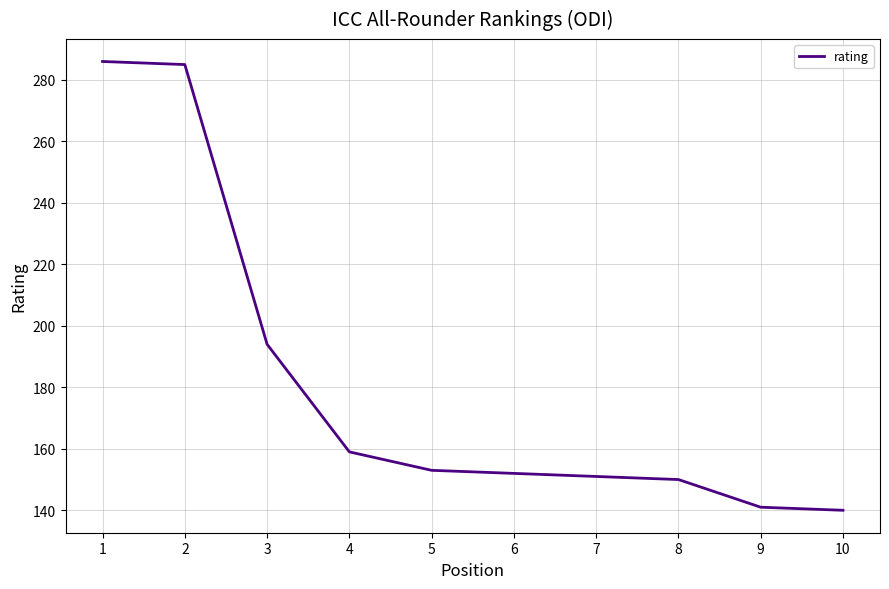

What is the ratio of the value at 7 to the value at 10?

1.1